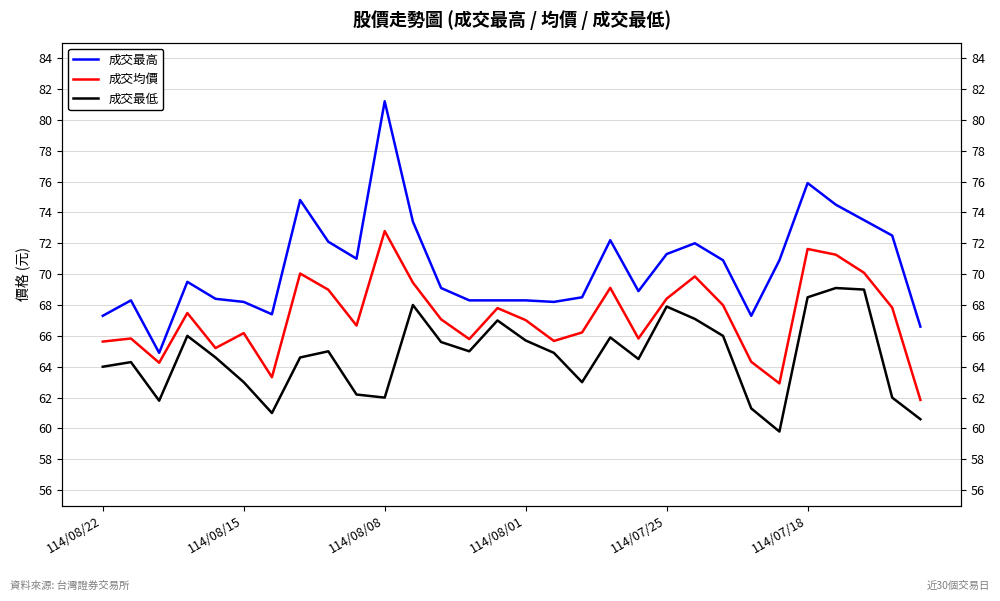

Which series changed the most between 10 and 26?

成交最低